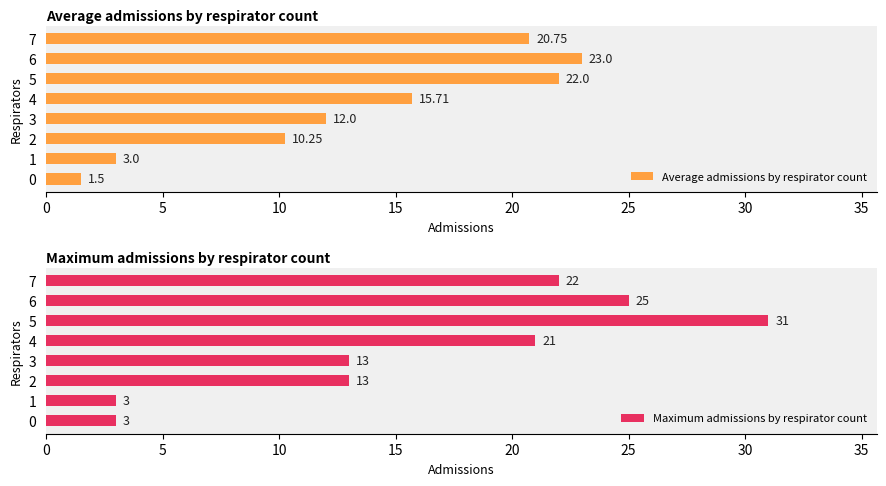

What value does the Maximum admissions by respirator count series have at 1?

3